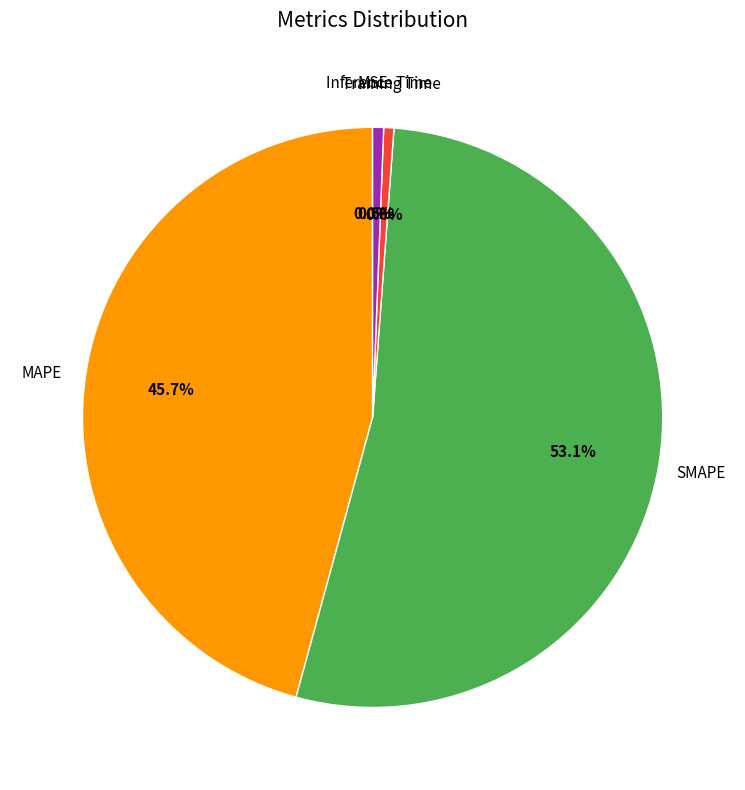

Which slice represents more than half of the pie?

SMAPE